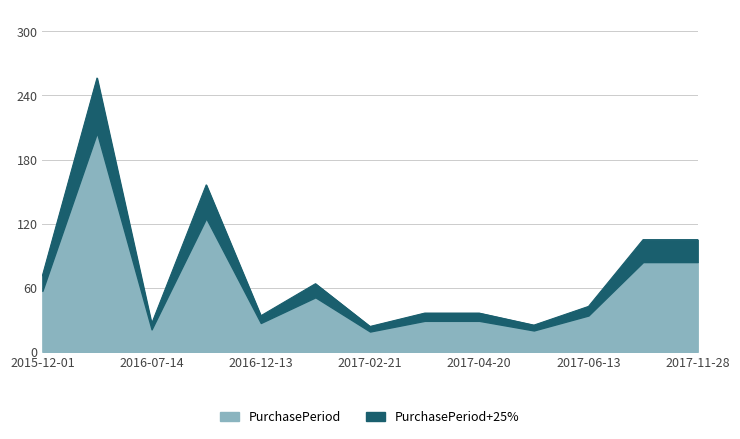

True or false: there are more than 2 points higher than both neighbors.

True